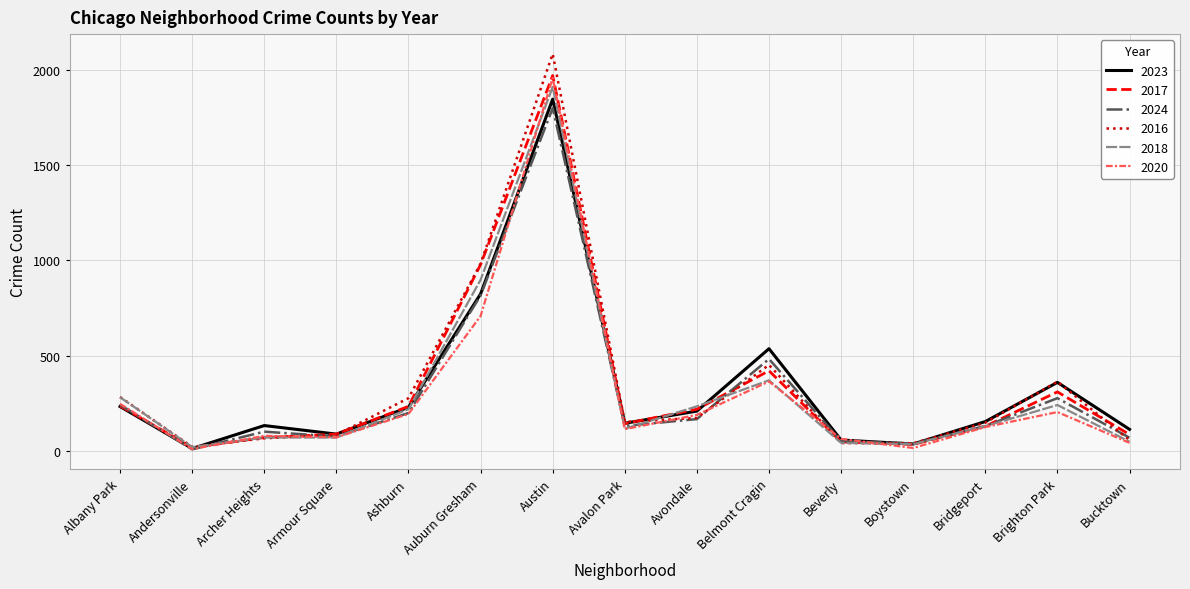

Where does the 2016 series first go above 151?

Albany Park